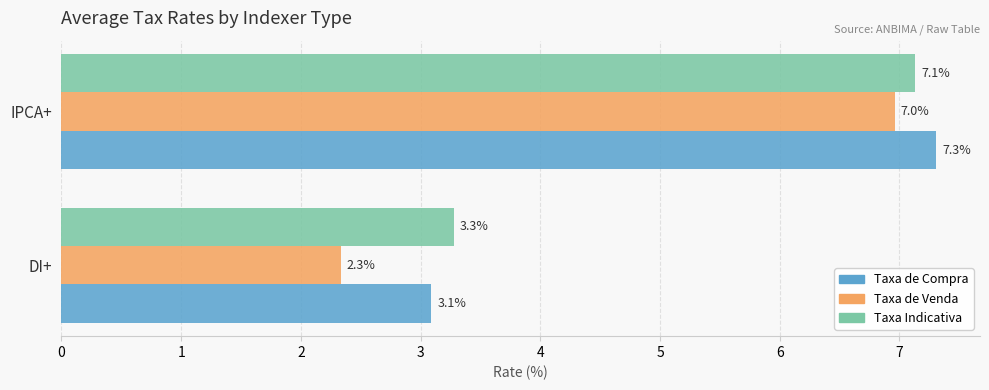

What is the greatest value displayed?

7.3